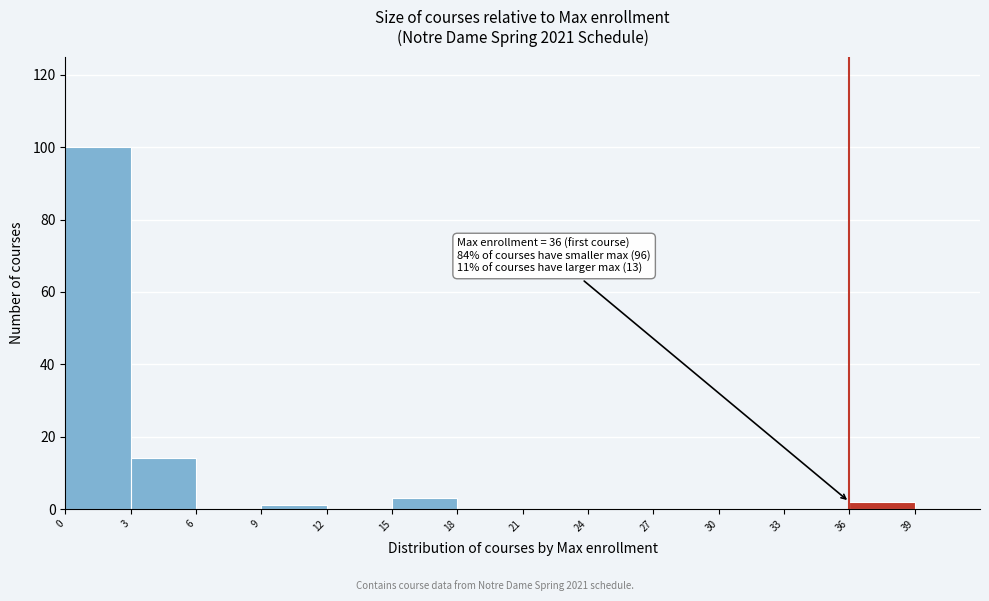

Over which range of the x-axis is the bar tallest?

0 to 3